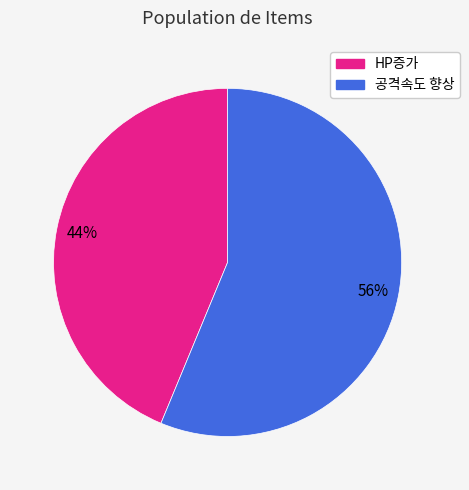

What is the ratio of the value at HP증가 to the value at 공격속도 향상?

0.8